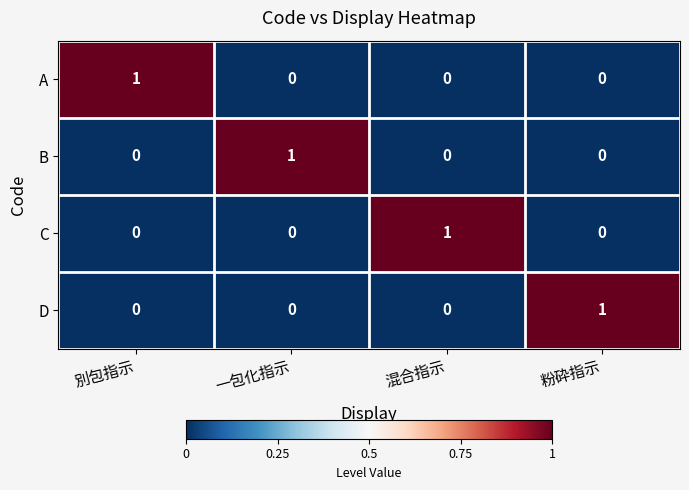

Reading right to left, list all the values displayed in this chart.

A: 粉砕指示=0	混合指示=0	一包化指示=0	別包指示=1
B: 粉砕指示=0	混合指示=0	一包化指示=1	別包指示=0
C: 粉砕指示=0	混合指示=1	一包化指示=0	別包指示=0
D: 粉砕指示=1	混合指示=0	一包化指示=0	別包指示=0